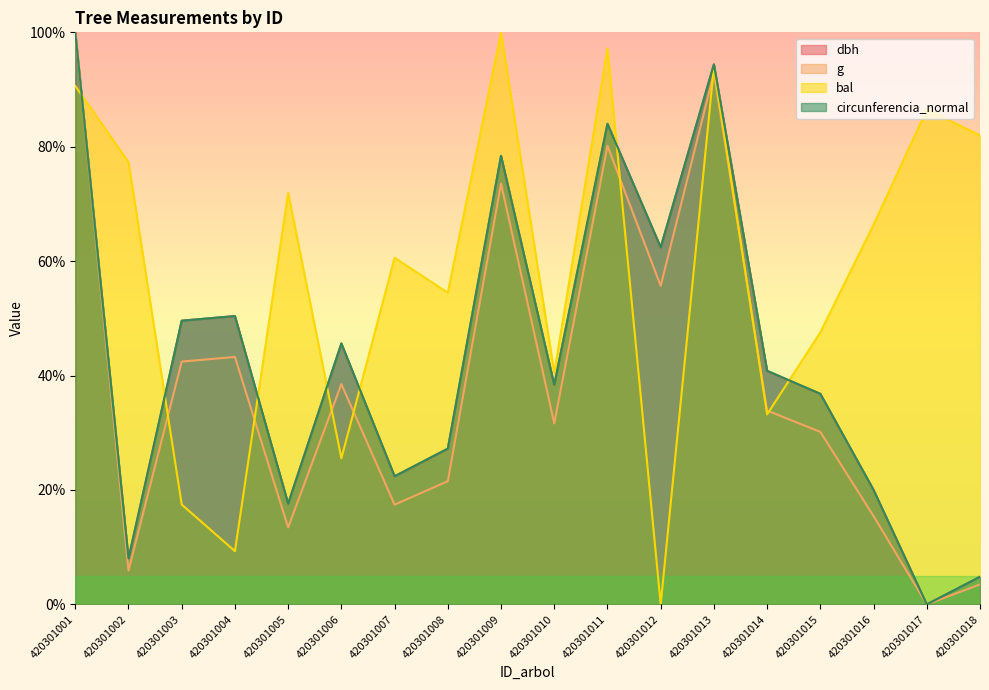

What is the difference between the maximum and minimum values in the g series?

100.0